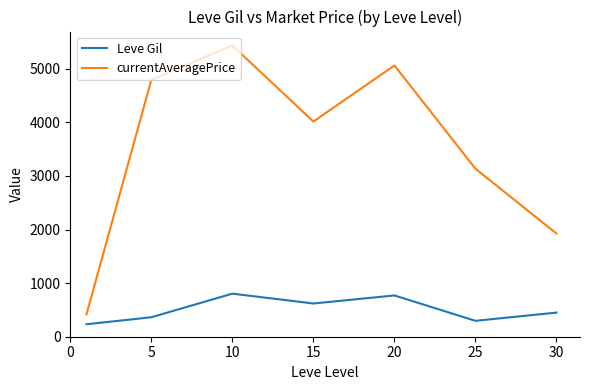

Which series has the largest total across all categories?

currentAveragePrice